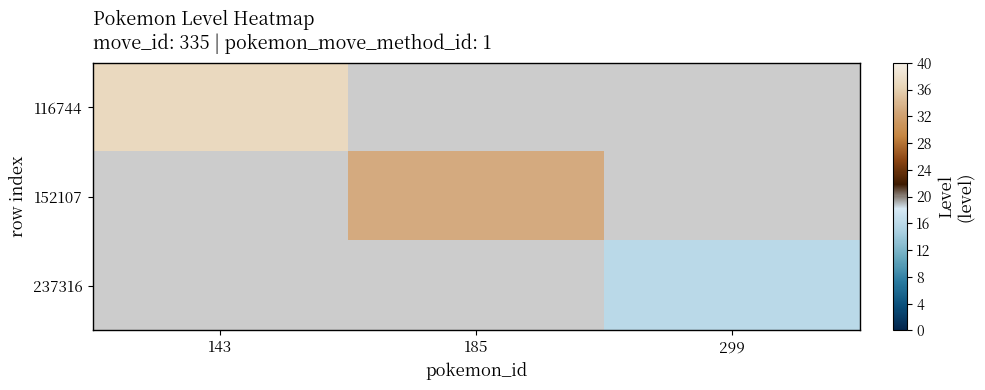

How many data points does each series have?

3